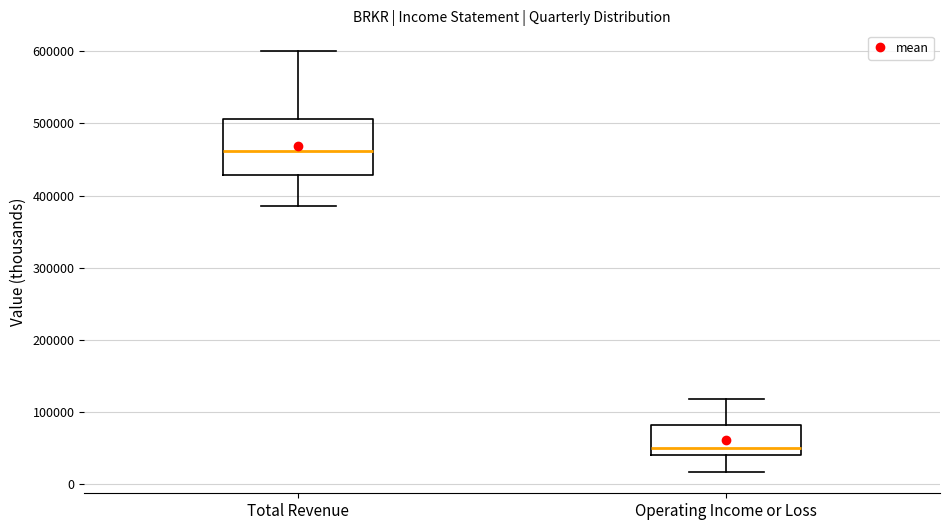

Reading left to right, read every box against the y-axis: the position of its median line, the range the box covers, and the ends of its whiskers. The values are not printed on the chart, so give them approximately, as read against the axis.

Total Revenue: median 460000, box 430000 to 510000, whiskers 380000 to 600000
Operating Income or Loss: median 50000, box 40000 to 80000, whiskers 20000 to 120000